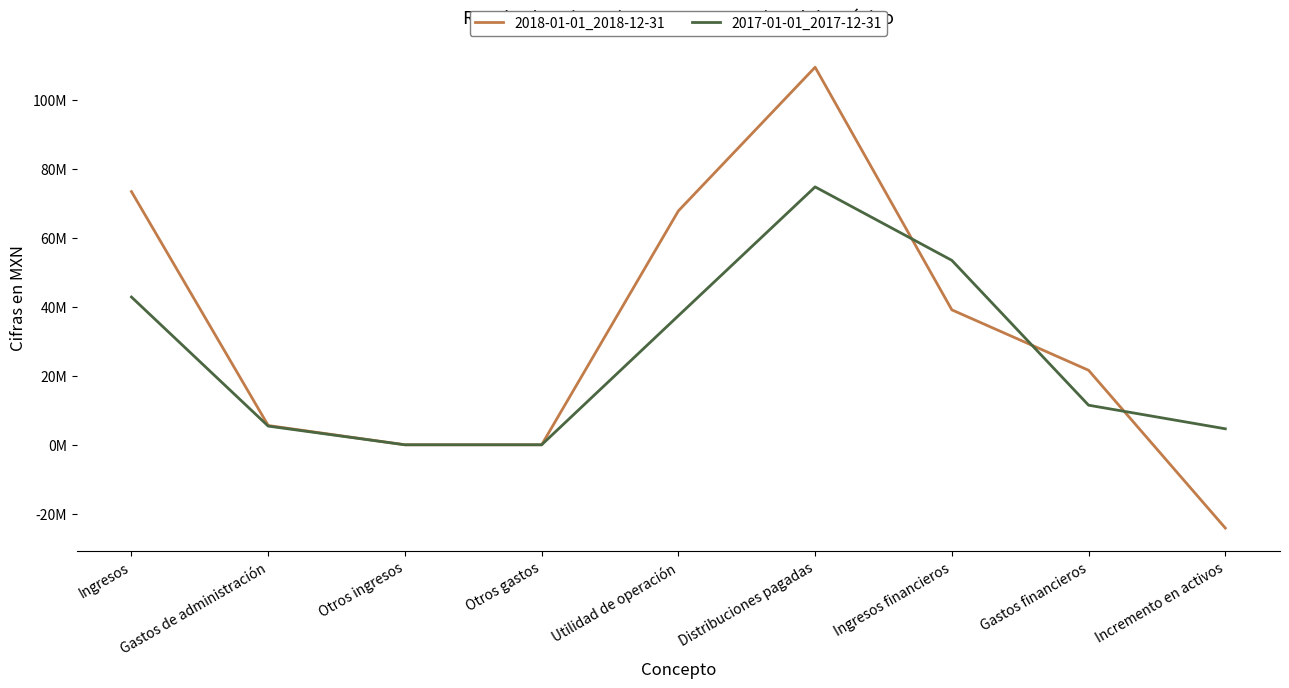

How many intersections are there between 2018-01-01_2018-12-31 and 2017-01-01_2017-12-31?

3